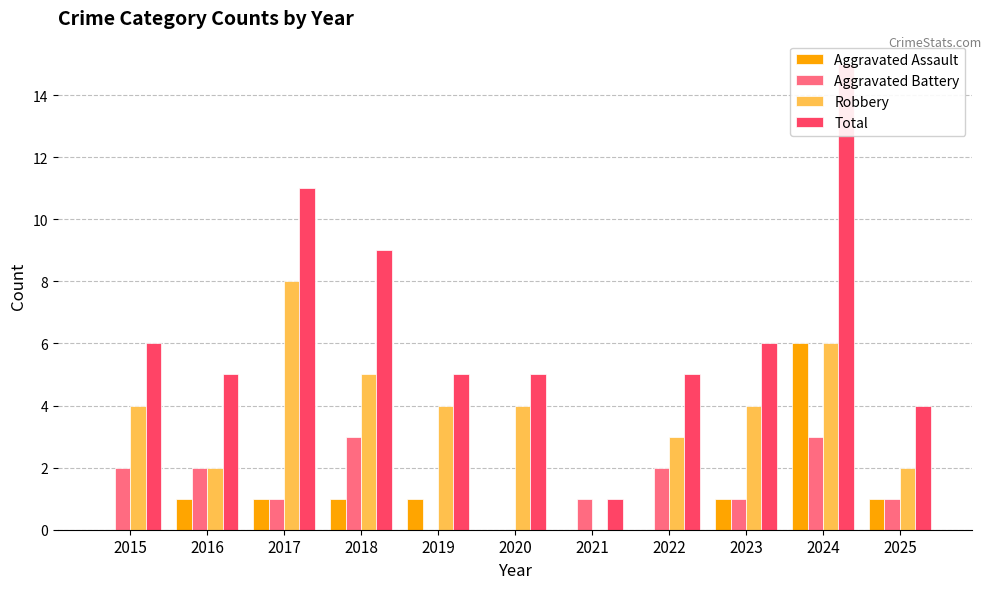

Which label corresponds to the largest value in the chart?

2024